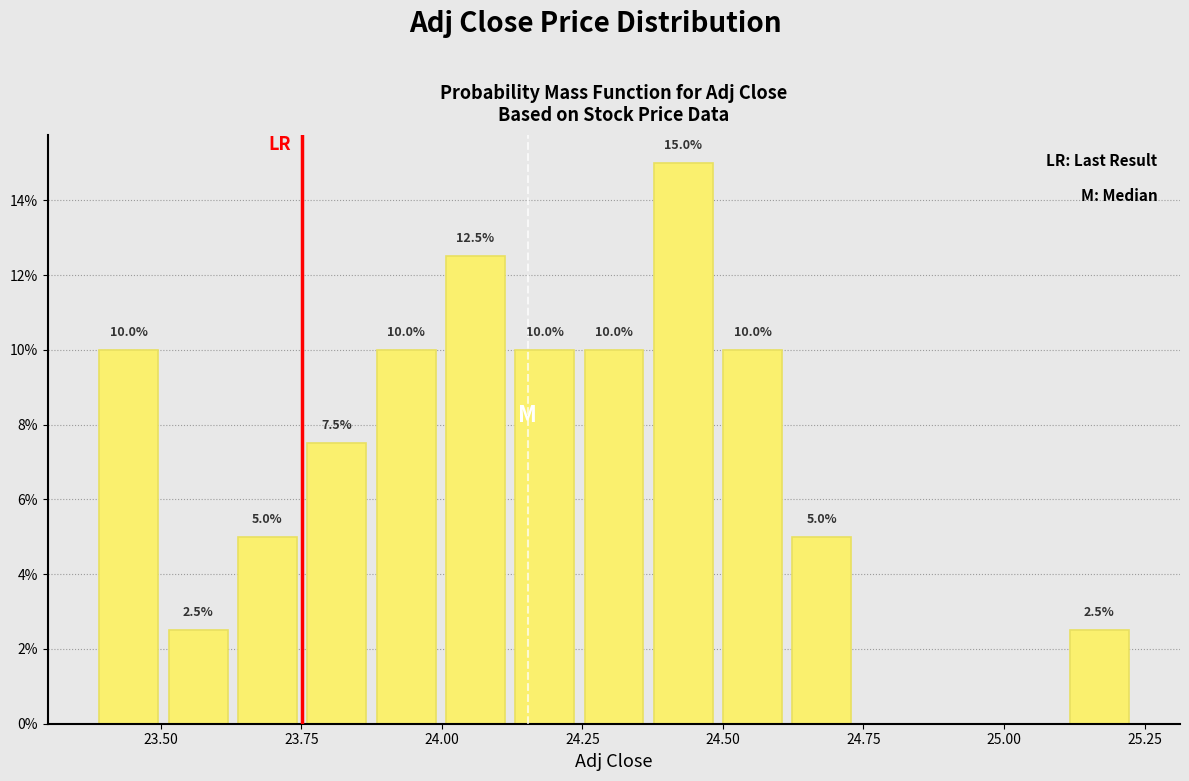

Read against the x-axis, roughly where is the centre of the tallest bar?

24.45